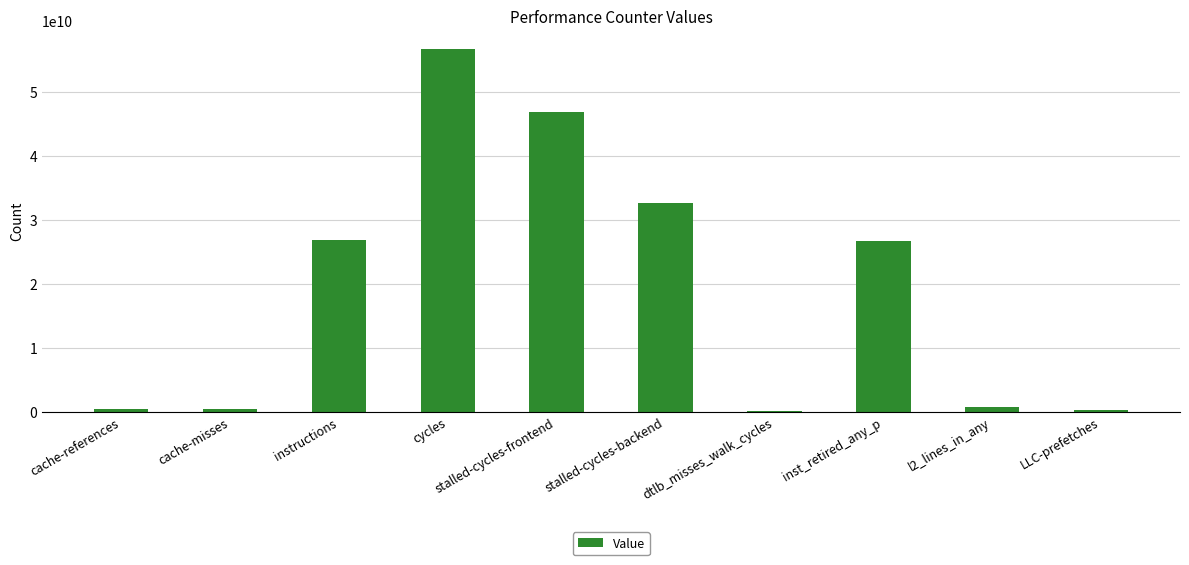

Read the value at stalled-cycles-backend, to the nearest 50.

32658609350